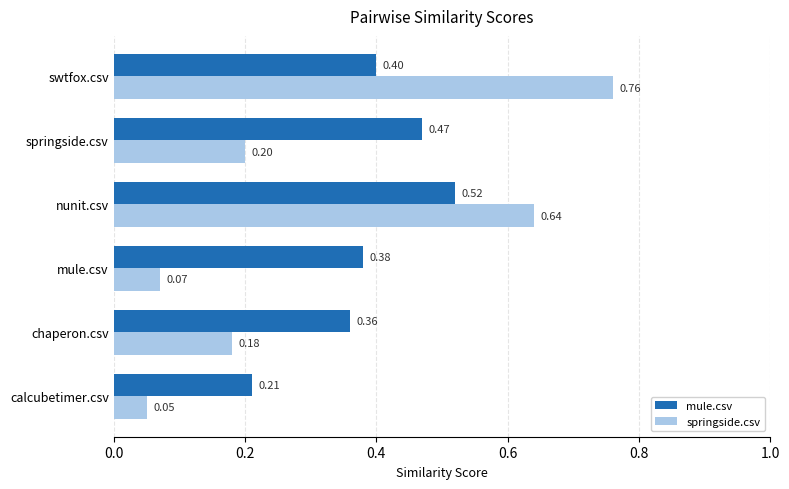

What is the difference between the highest and lowest values at mule.csv?

0.3